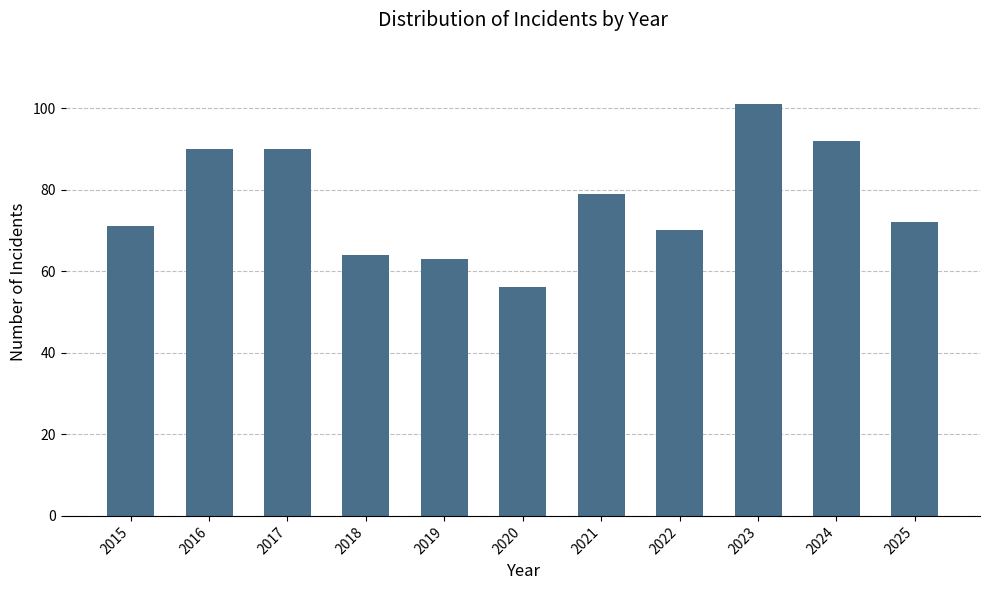

Read the value at 2023, to the nearest 10.

100